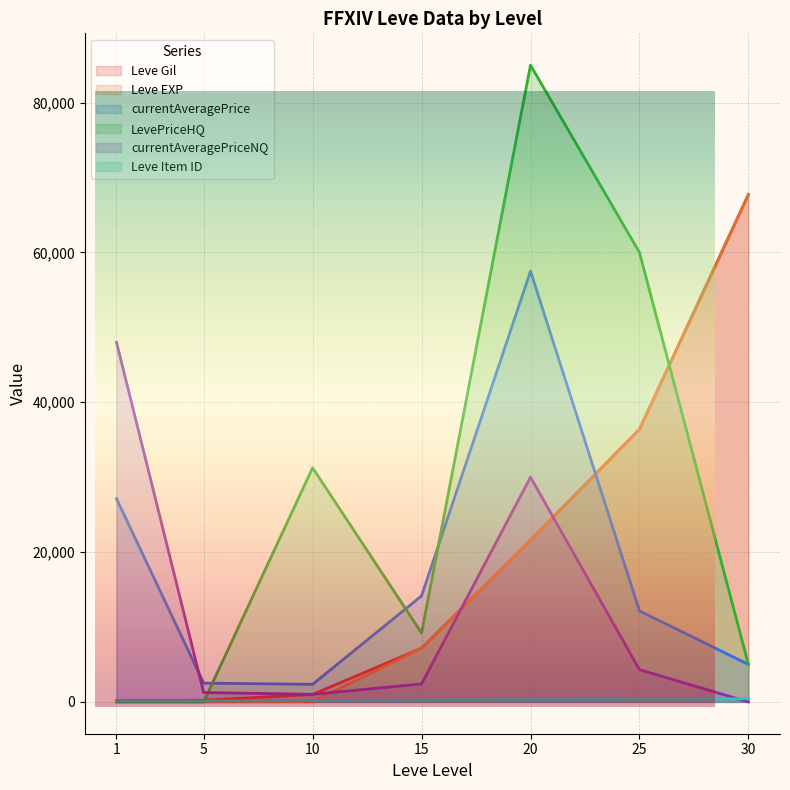

Reading right to left, what are all the values shown in this chart?

Leve Gil: 67730	36390	21600	7170	990	220	160
Leve EXP: 67730	36390	21600	7170	9	5	1
currentAveragePrice: 5000	12148	57500	14149	2342	2507	27128
LevePriceHQ: 5000	60000	85000	9198	31250	0	0
currentAveragePriceNQ: 0	4298	30000	2400	1009	1250	48000
Leve Item ID: 416	384	292	247	172	140	113